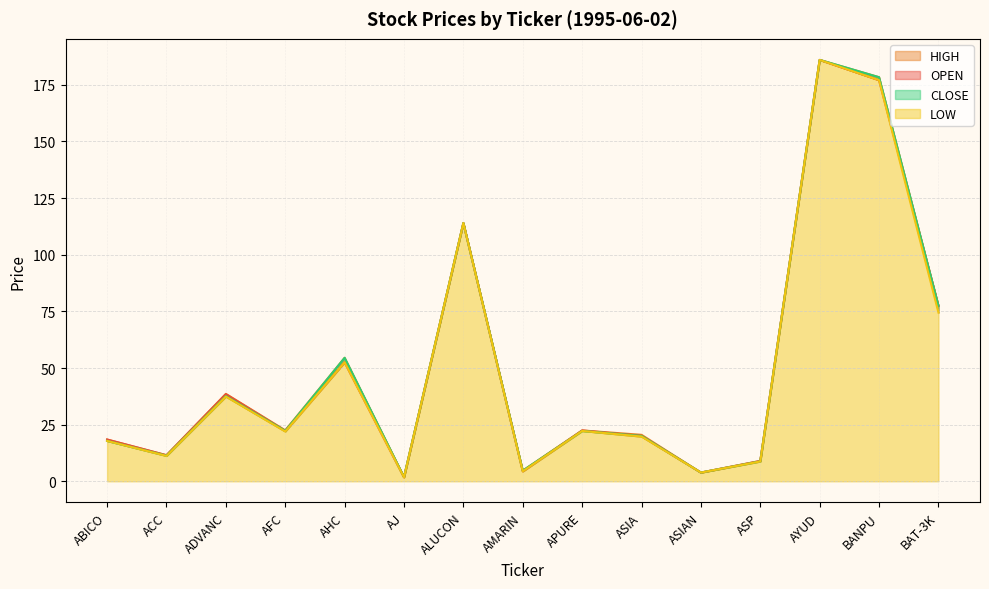

Reading left to right, what are all the values shown in this chart?

OPEN: 18.4	11.5	38.4	22.2	52.5	1.8	114.0	4.4	22.4	20.0	3.9	8.9	186.0	177.1	77.5
HIGH: 18.4	11.5	38.6	22.5	54.5	1.9	114.0	4.7	22.4	20.5	3.9	9.0	186.0	178.4	77.5
LOW: 17.8	11.2	37.4	22.0	52.5	1.8	114.0	4.4	22.2	19.8	3.9	8.8	186.0	177.1	74.5
CLOSE: 17.8	11.3	37.6	22.2	54.5	1.9	114.0	4.7	22.2	20.0	3.9	8.8	186.0	178.4	77.5